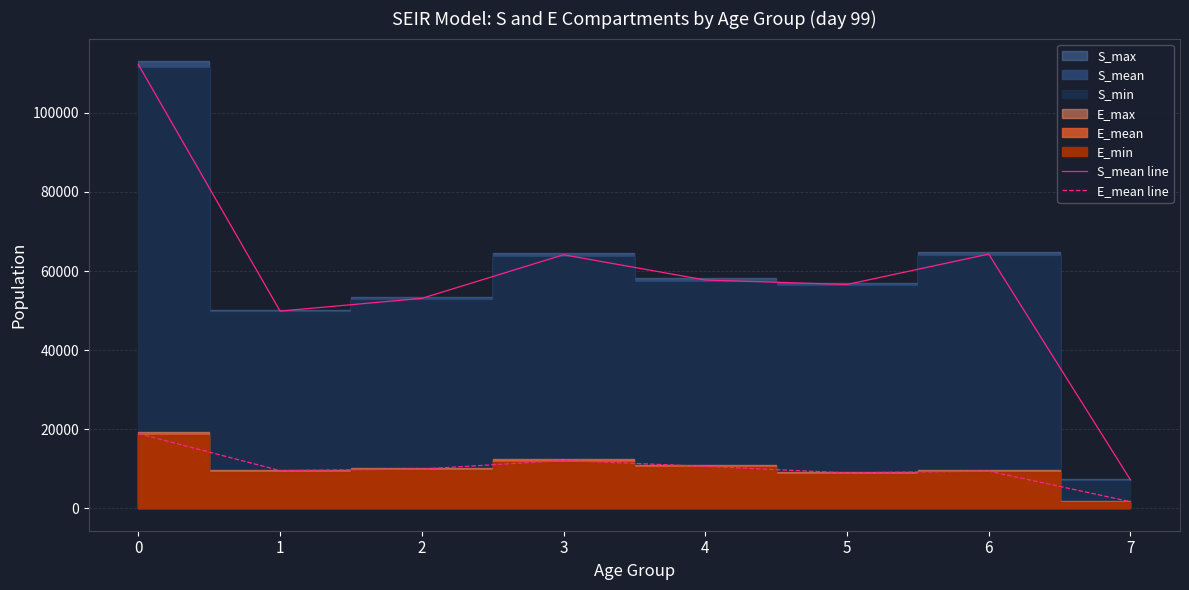

What is the approximate value of S_mean line at 3?

64114.1